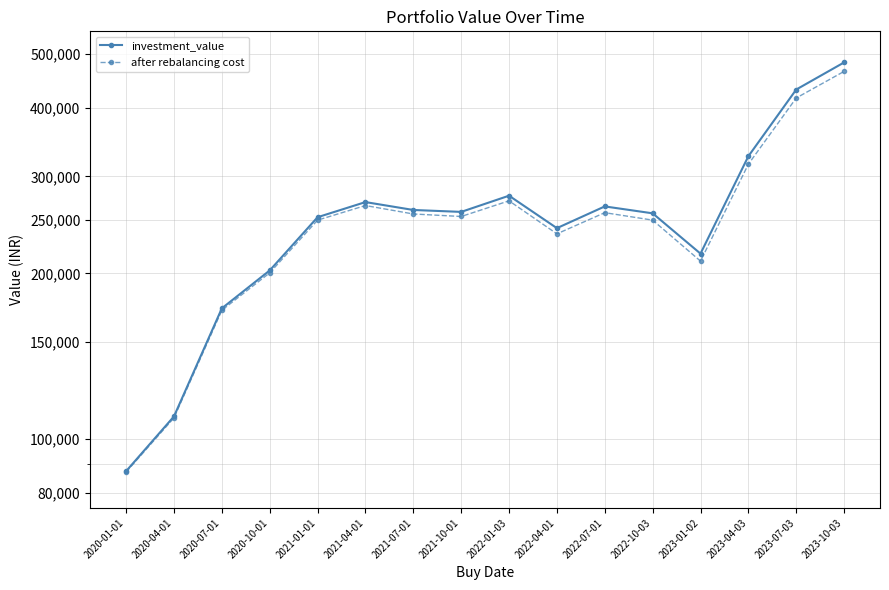

What is the label of the 5th point from the right?

2022-10-03